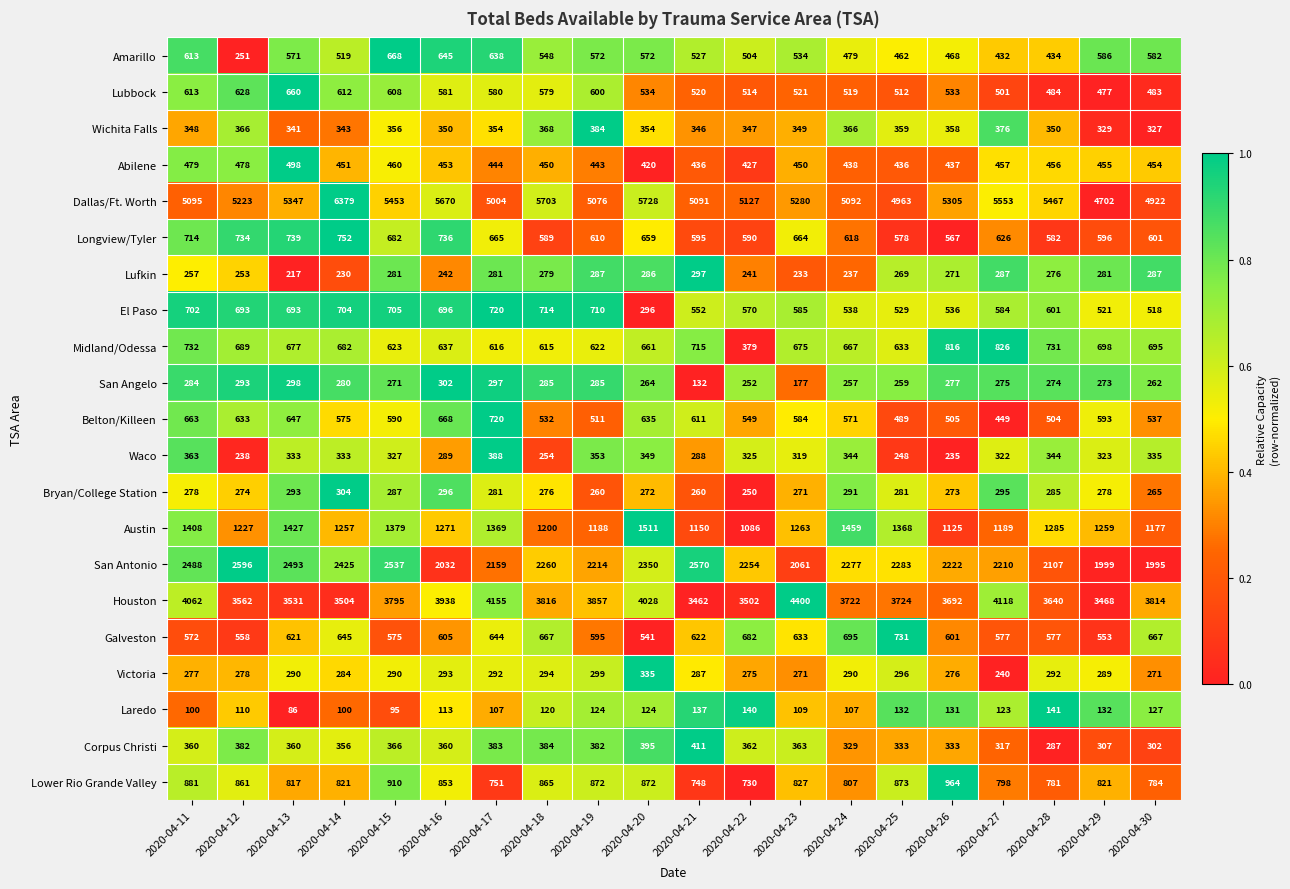

How many data points does each series have?

20